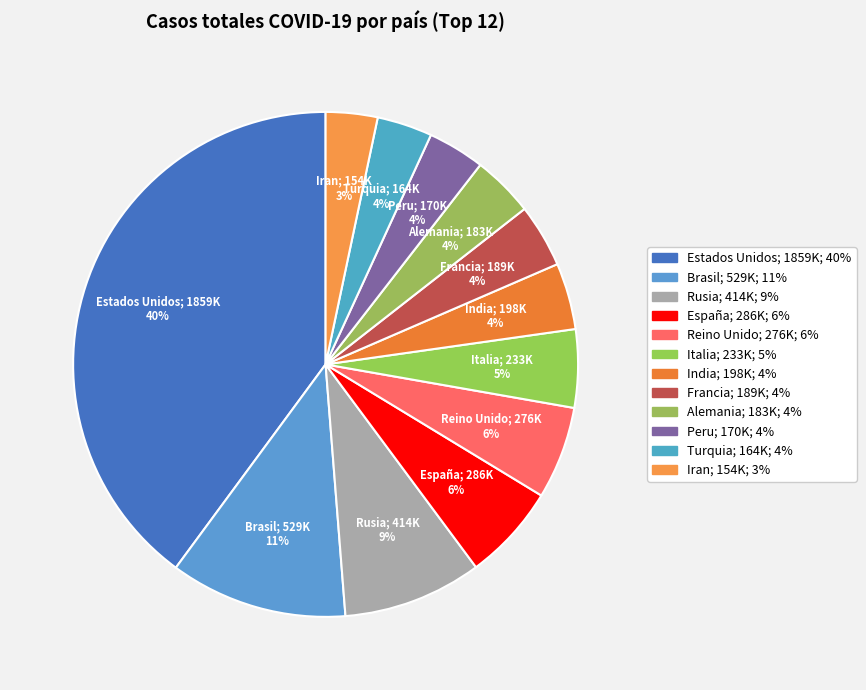

To the nearest percent, what is the difference between the largest and smallest slice percentages?

37%